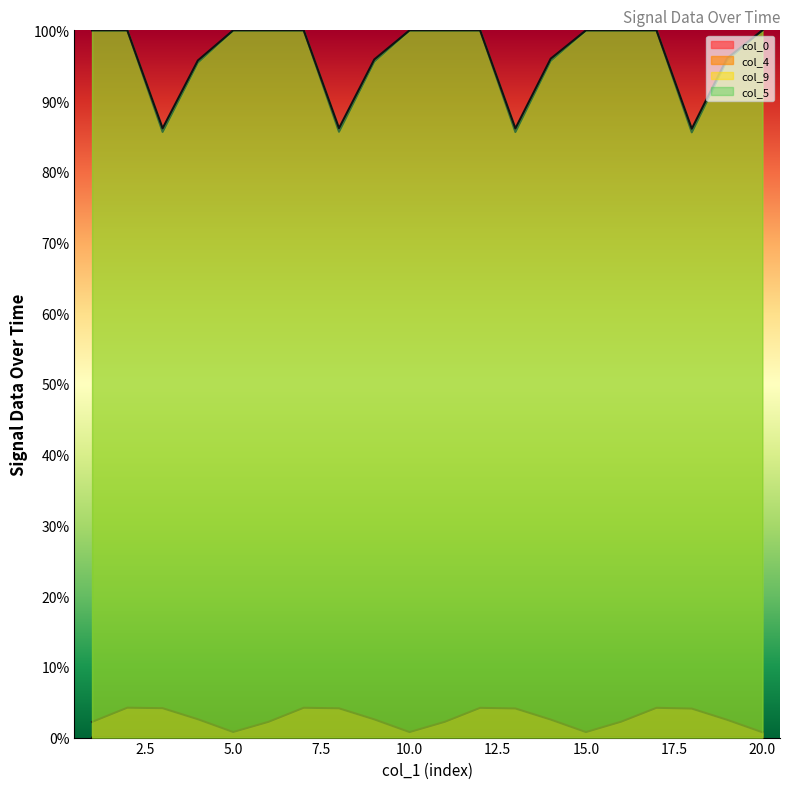

True or false: col_5 and col_4 cross at least once.

False